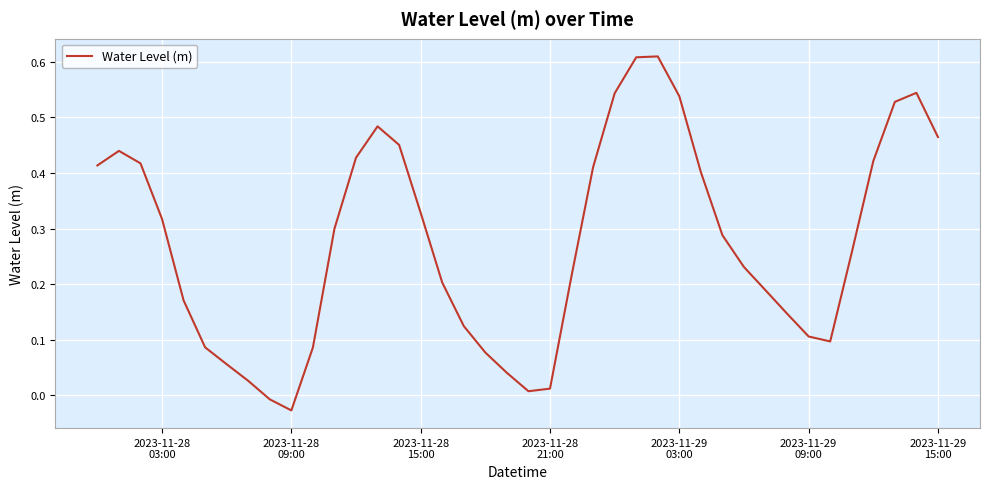

How many categories are shown in the chart?

40